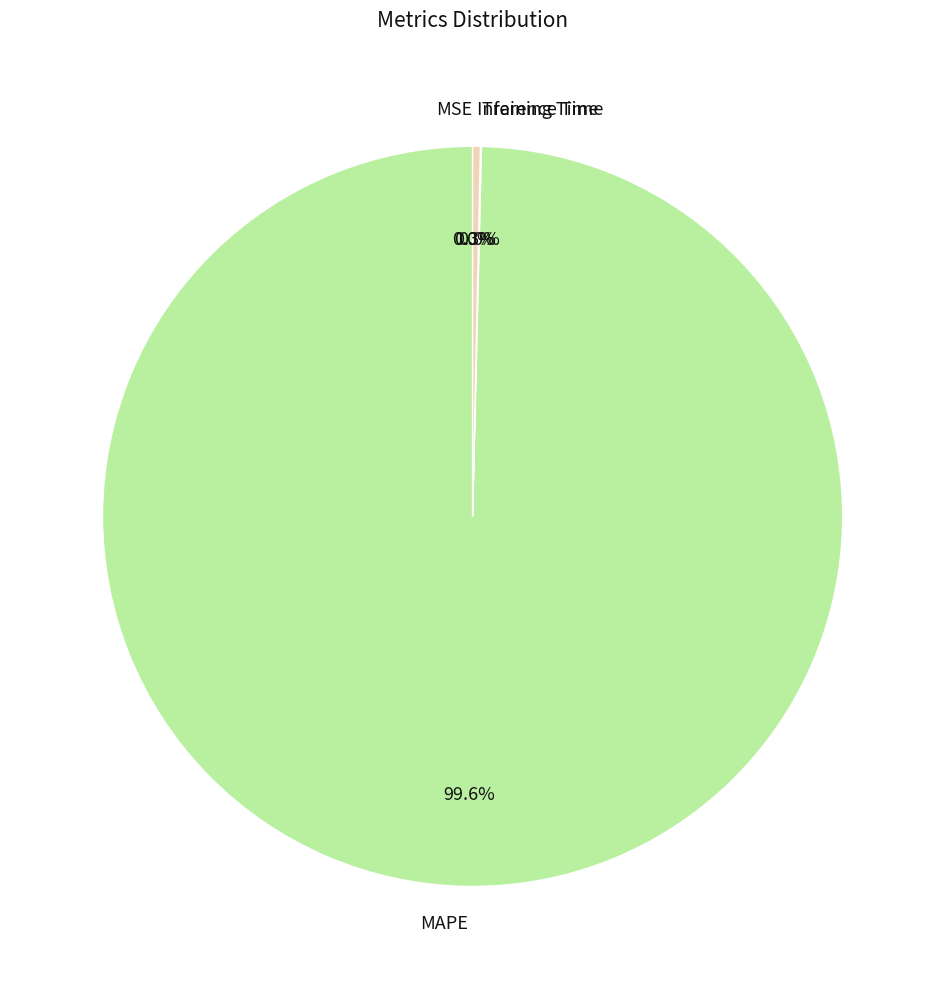

Which has a higher value, MAPE or Inference Time?

MAPE